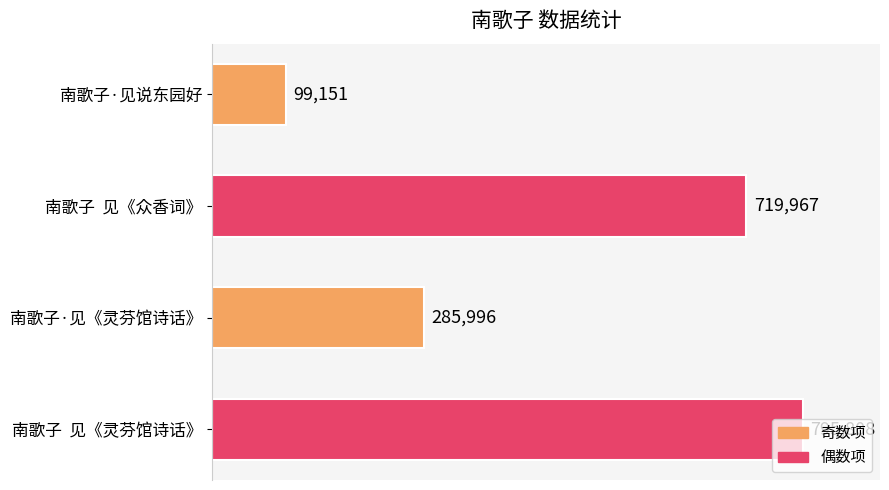

At which label is the value closest to 447479?

南歌子·见《灵芬馆诗话》